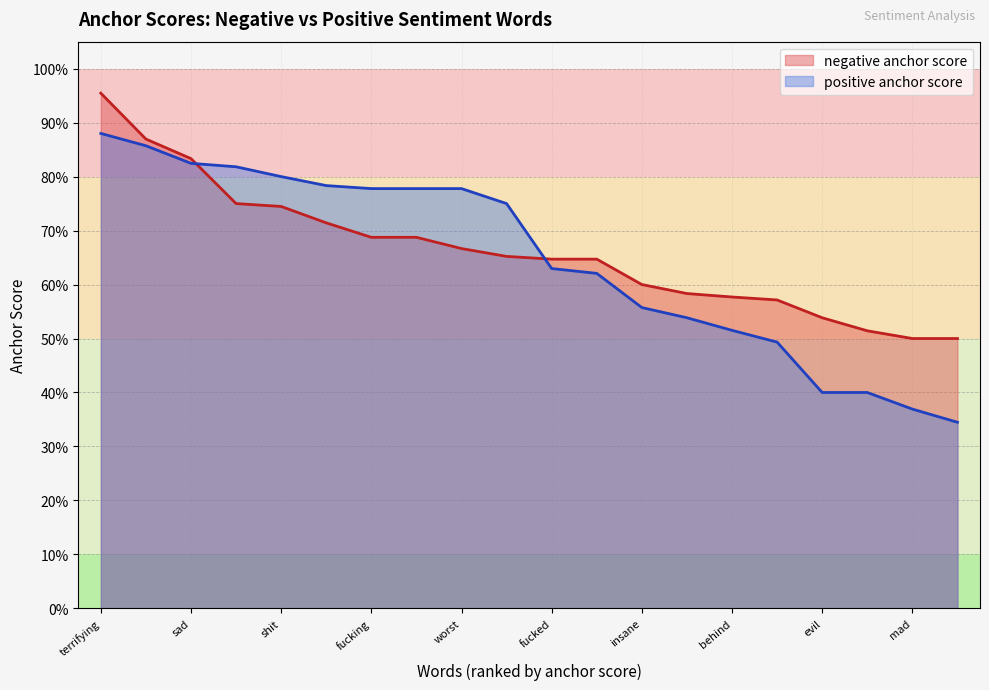

True or false: positive anchor score has a value of 0.2 at mad.

False